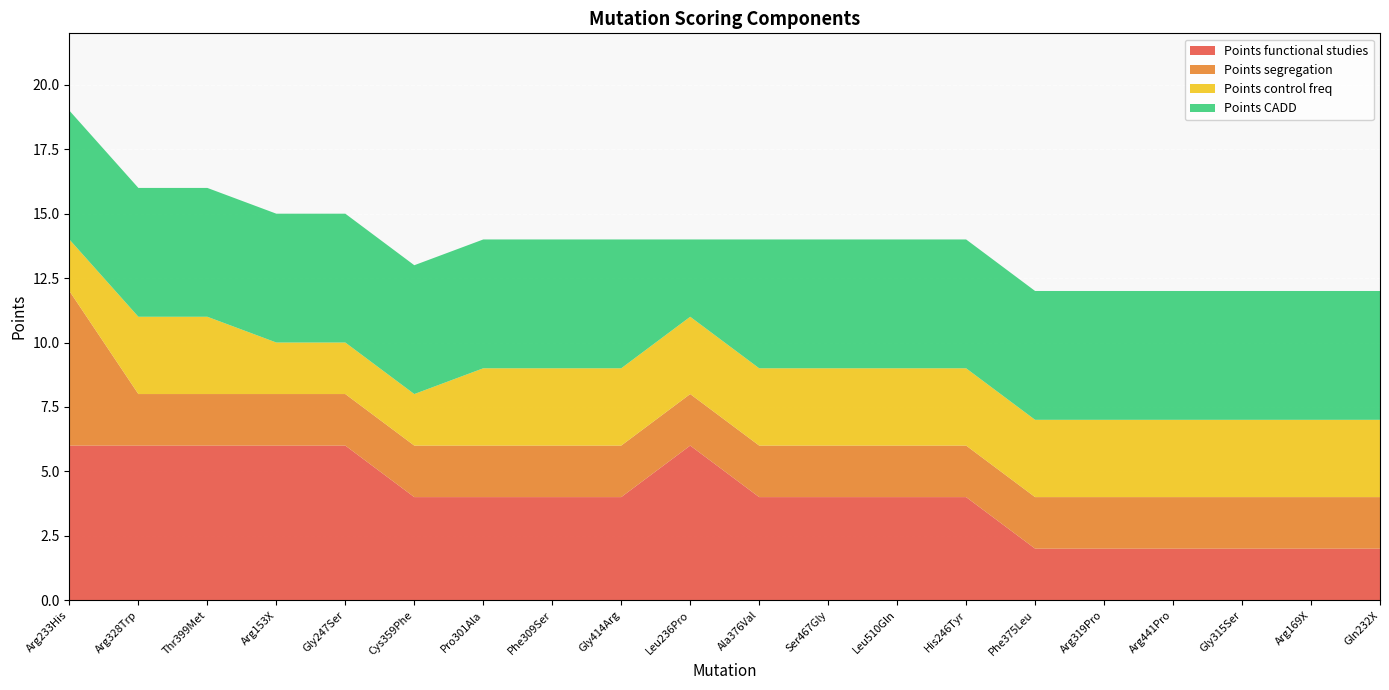

Reading left to right, transcribe all the data shown in this chart.

Points functional studies: Arg233His=6	Arg328Trp=6	Thr399Met=6	Arg153X=6	Gly247Ser=6	Cys359Phe=4	Pro301Ala=4	Phe309Ser=4	Gly414Arg=4	Leu236Pro=6	Ala376Val=4	Ser467Gly=4	Leu510Gln=4	His246Tyr=4	Phe375Leu=2	Arg319Pro=2	Arg441Pro=2	Gly315Ser=2	Arg169X=2	Gln232X=2
Points segregation: Arg233His=6	Arg328Trp=2	Thr399Met=2	Arg153X=2	Gly247Ser=2	Cys359Phe=2	Pro301Ala=2	Phe309Ser=2	Gly414Arg=2	Leu236Pro=2	Ala376Val=2	Ser467Gly=2	Leu510Gln=2	His246Tyr=2	Phe375Leu=2	Arg319Pro=2	Arg441Pro=2	Gly315Ser=2	Arg169X=2	Gln232X=2
Points control freq: Arg233His=2	Arg328Trp=3	Thr399Met=3	Arg153X=2	Gly247Ser=2	Cys359Phe=2	Pro301Ala=3	Phe309Ser=3	Gly414Arg=3	Leu236Pro=3	Ala376Val=3	Ser467Gly=3	Leu510Gln=3	His246Tyr=3	Phe375Leu=3	Arg319Pro=3	Arg441Pro=3	Gly315Ser=3	Arg169X=3	Gln232X=3
Points CADD: Arg233His=5	Arg328Trp=5	Thr399Met=5	Arg153X=5	Gly247Ser=5	Cys359Phe=5	Pro301Ala=5	Phe309Ser=5	Gly414Arg=5	Leu236Pro=3	Ala376Val=5	Ser467Gly=5	Leu510Gln=5	His246Tyr=5	Phe375Leu=5	Arg319Pro=5	Arg441Pro=5	Gly315Ser=5	Arg169X=5	Gln232X=5